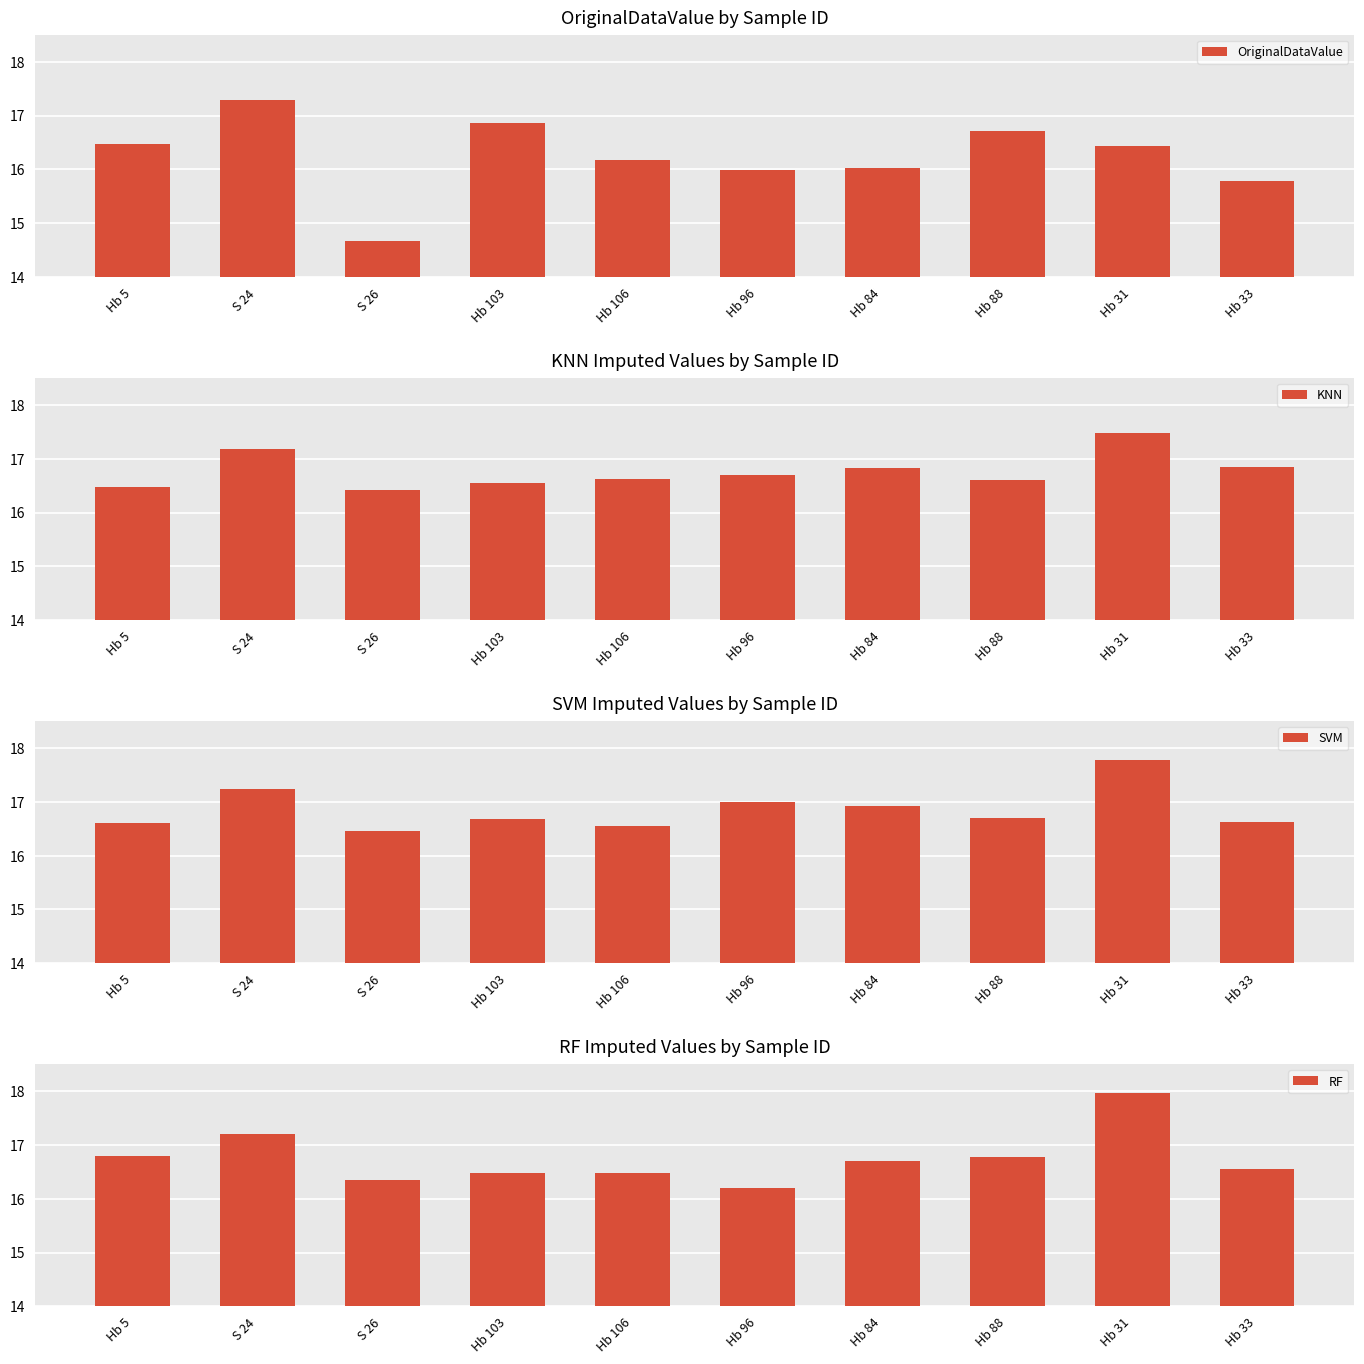

At Hb 31, list the series in order from largest to smallest.

RF, SVM, KNN, OriginalDataValue